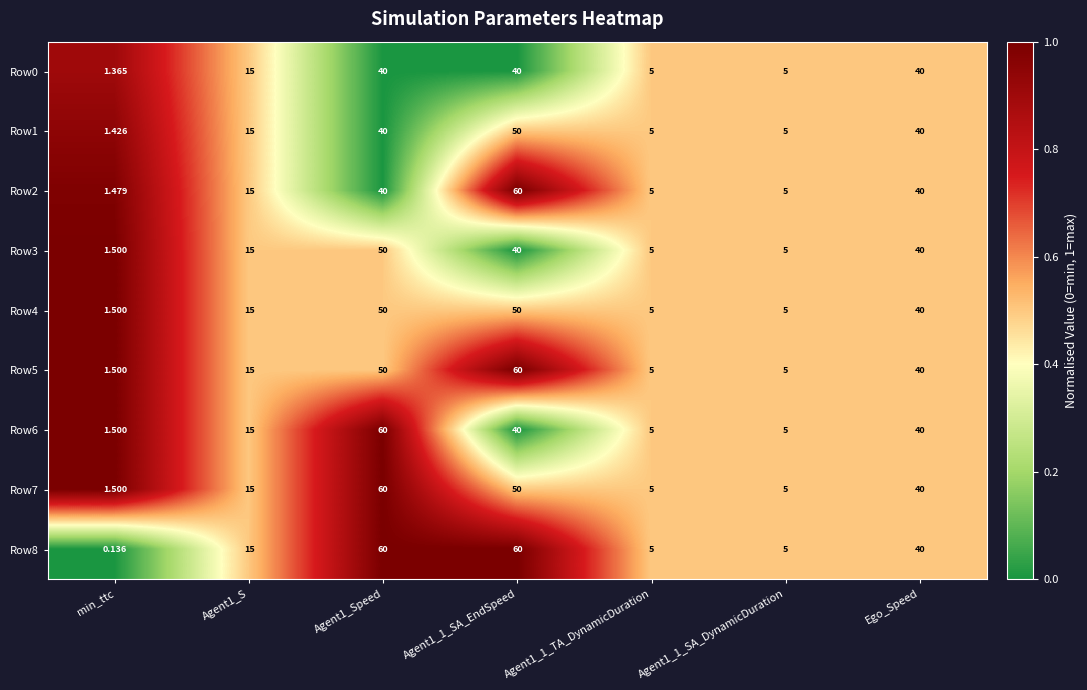

How many distinct data groups are displayed?

9